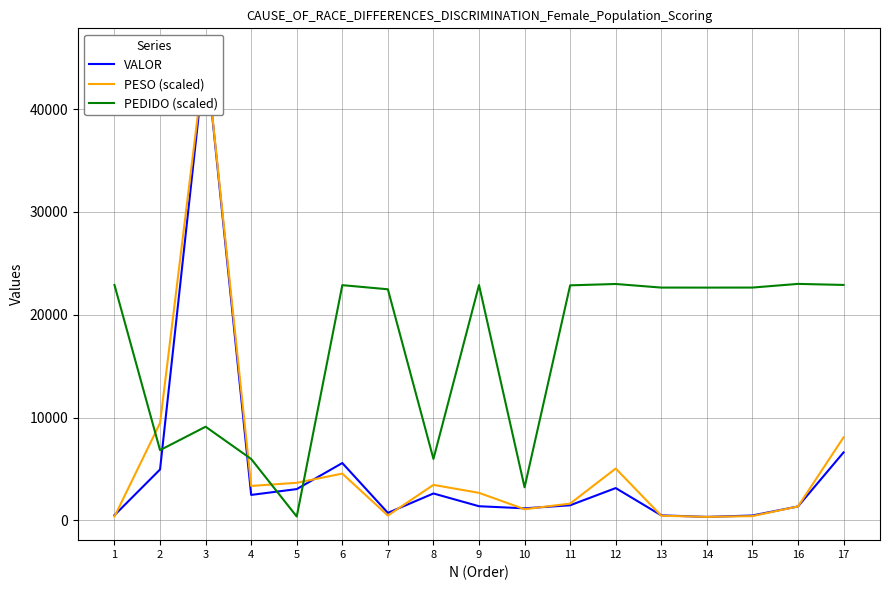

Is it true that VALOR equals 499.1 at 13?

True